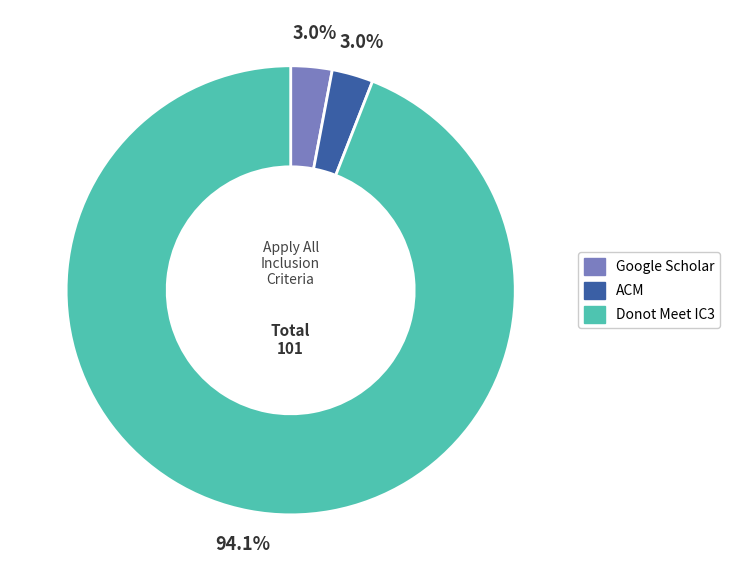

How many segments does this pie chart have?

3